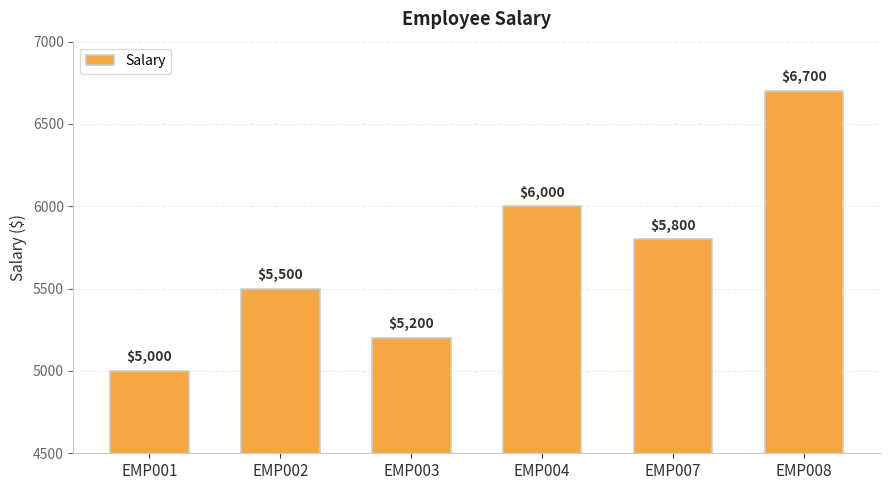

What is the maximum value shown in the chart?

6700